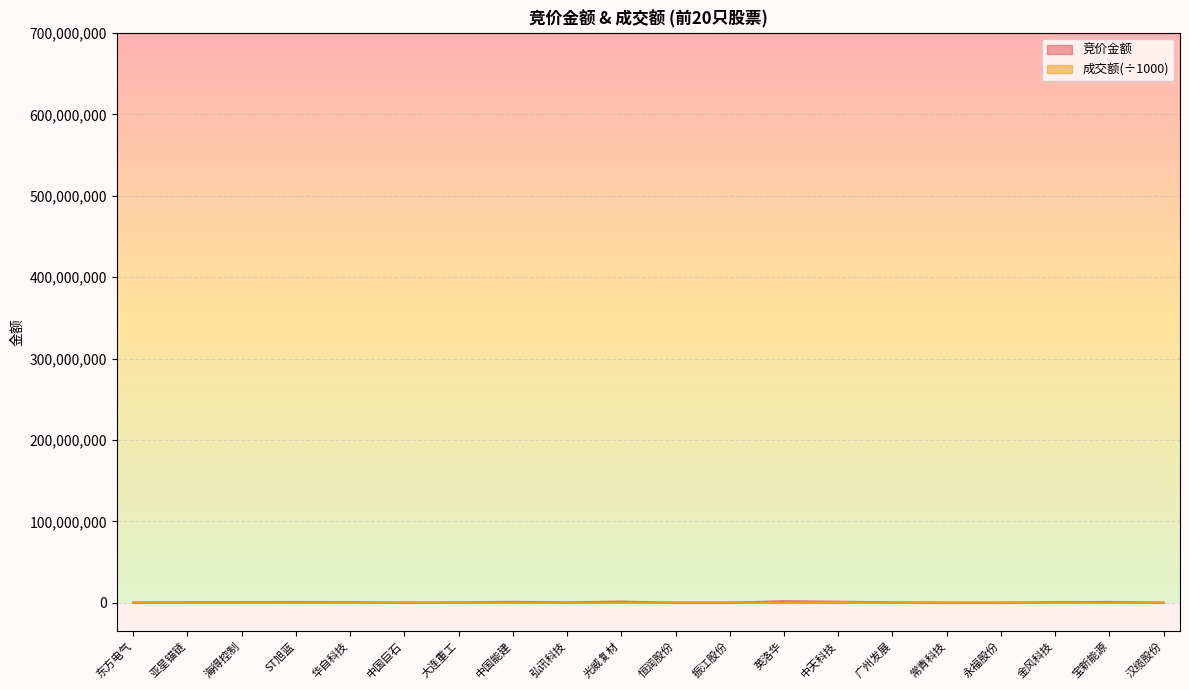

At which label does 竞价金额 reach its minimum?

永福股份